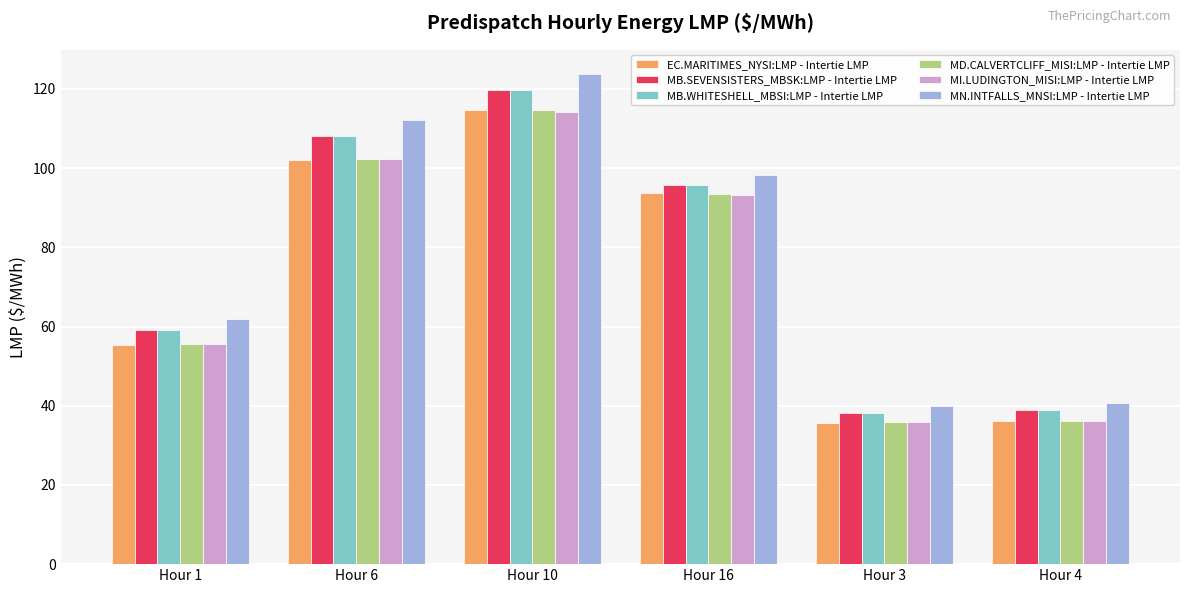

What is the highest value of the MN.INTFALLS_MNSI:LMP - Intertie LMP series?

123.7